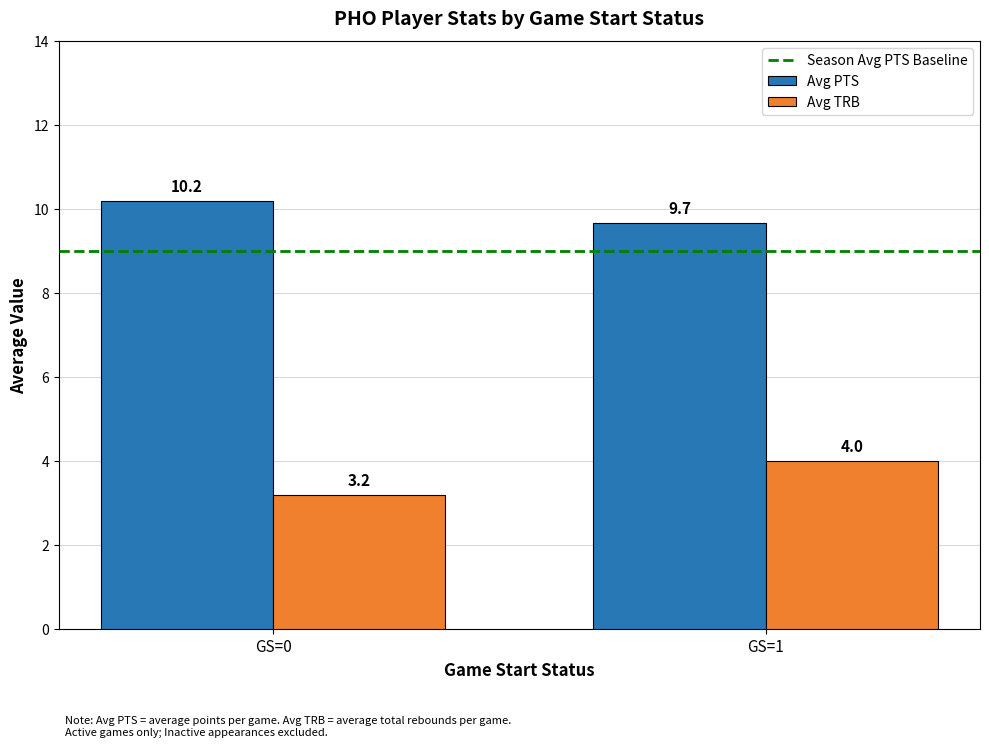

Rank the series at GS=1 from highest to lowest value.

Avg PTS, Avg TRB